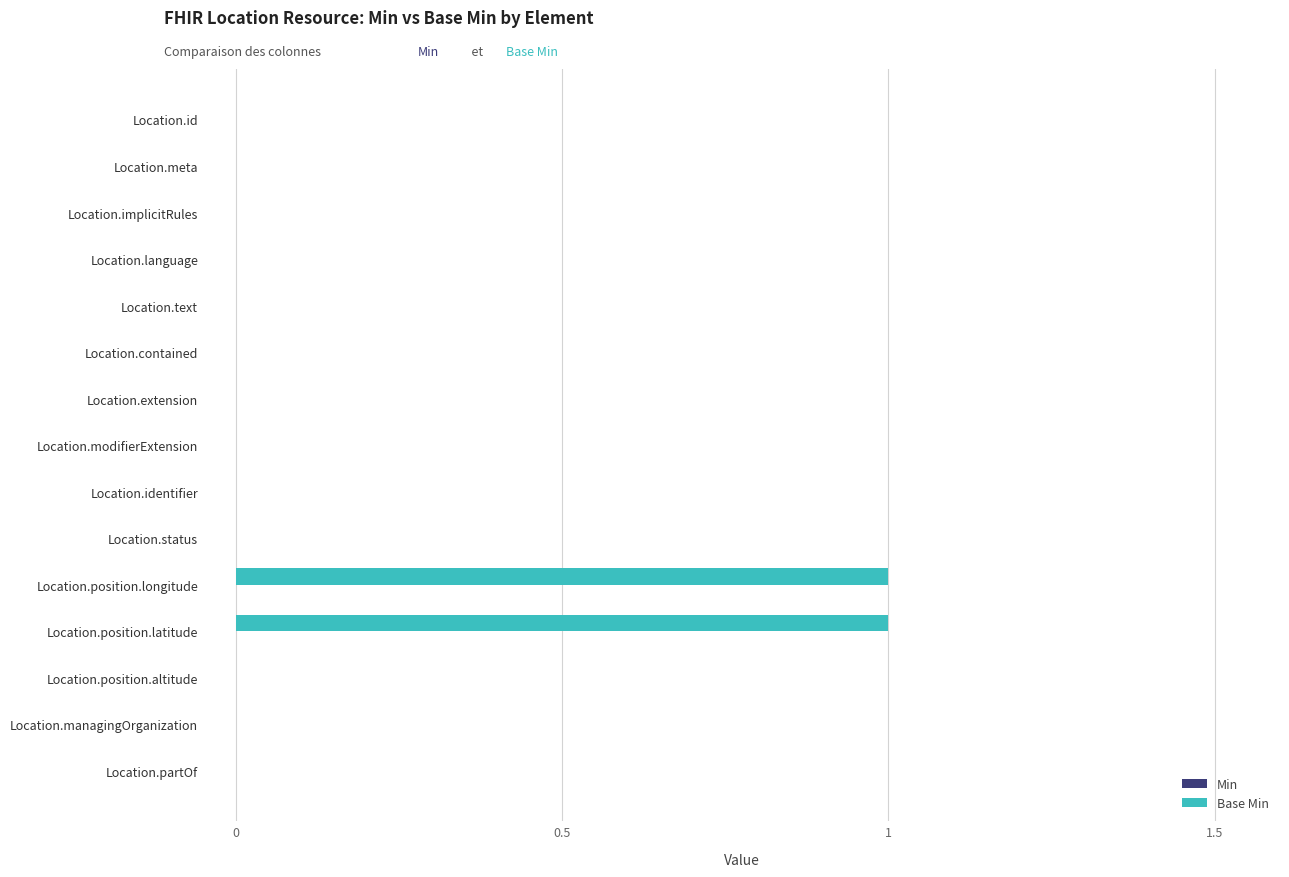

True or false: the data shows 0 at Location.text.

True